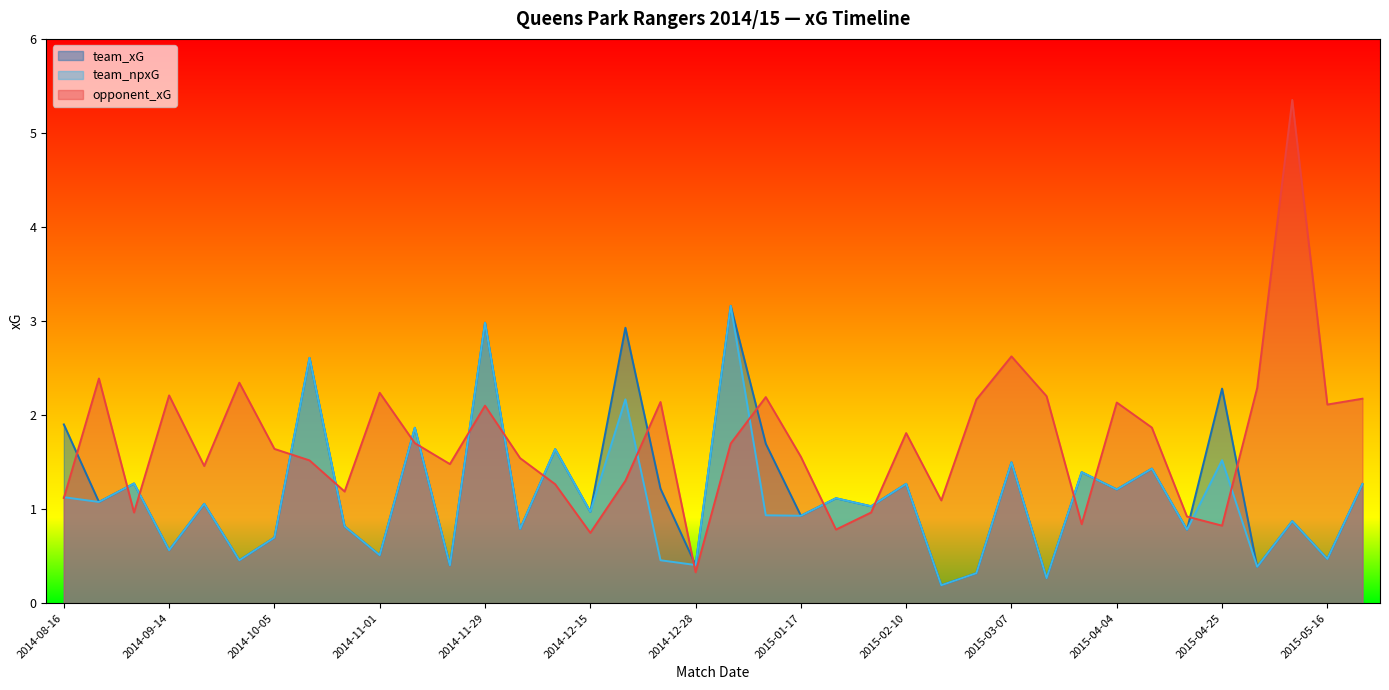

The value of team_xG at 2014-12-15 is 1.0. True or false?

True